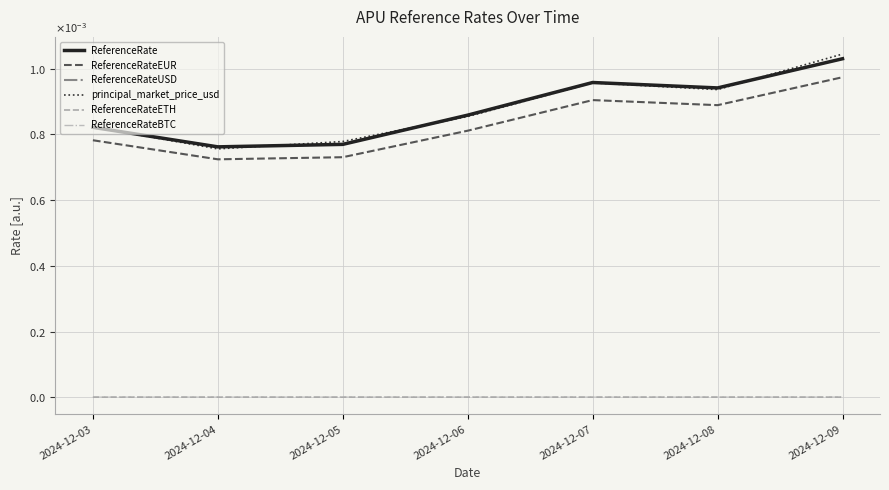

At which category does the chart reach its peak across all series?

2024-12-09